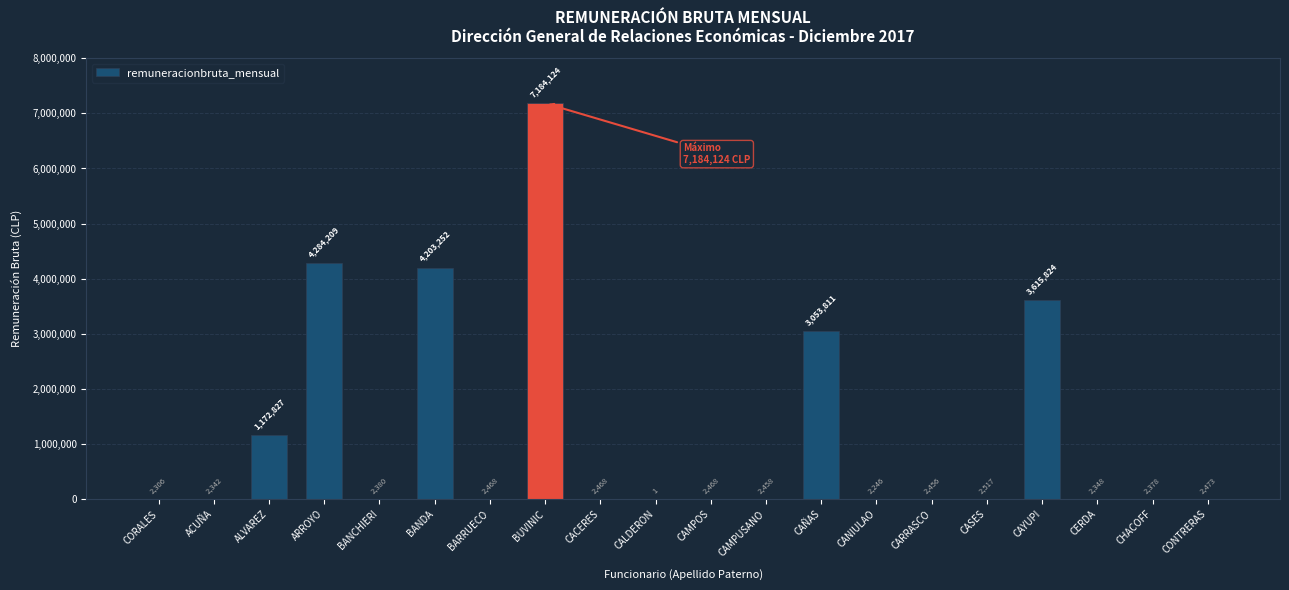

What is the sum of all values?

23545356